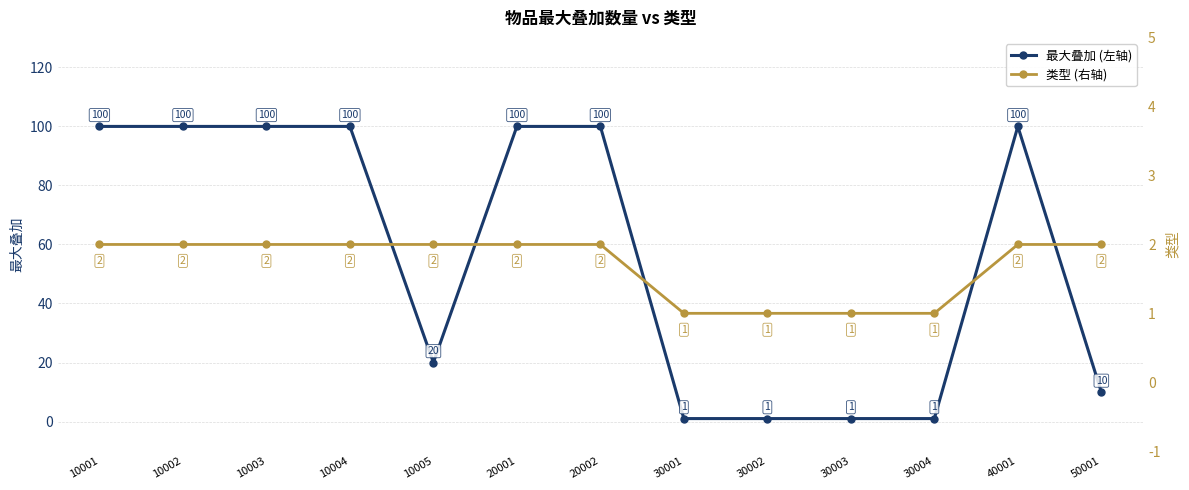

Which category has the lowest value in the 类型 (右轴) series?

30001